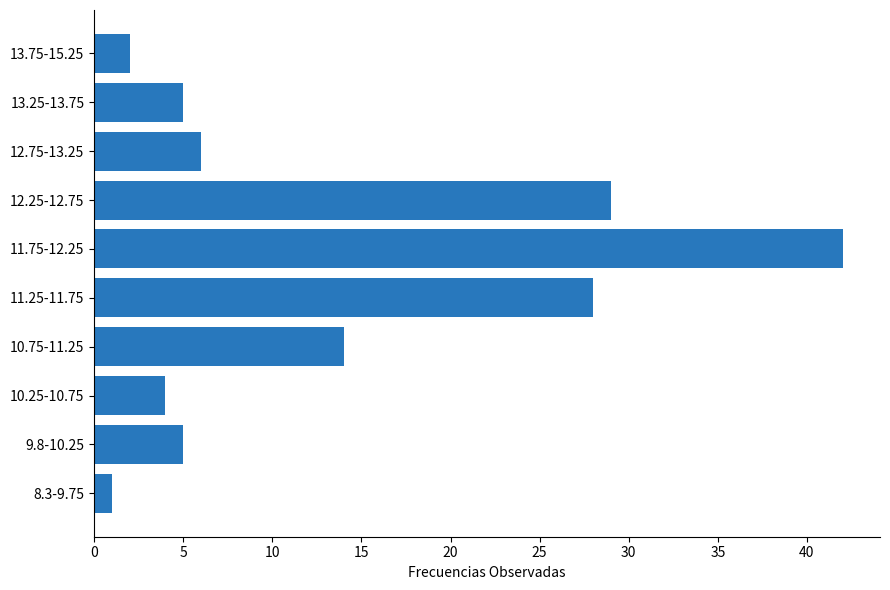

What is the difference between the maximum and minimum values?

41